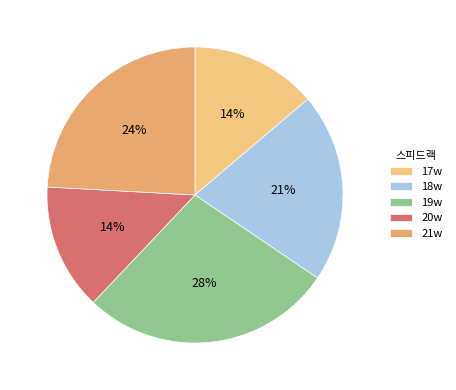

To the nearest percent, what is the difference between the largest and smallest slice percentages?

14%